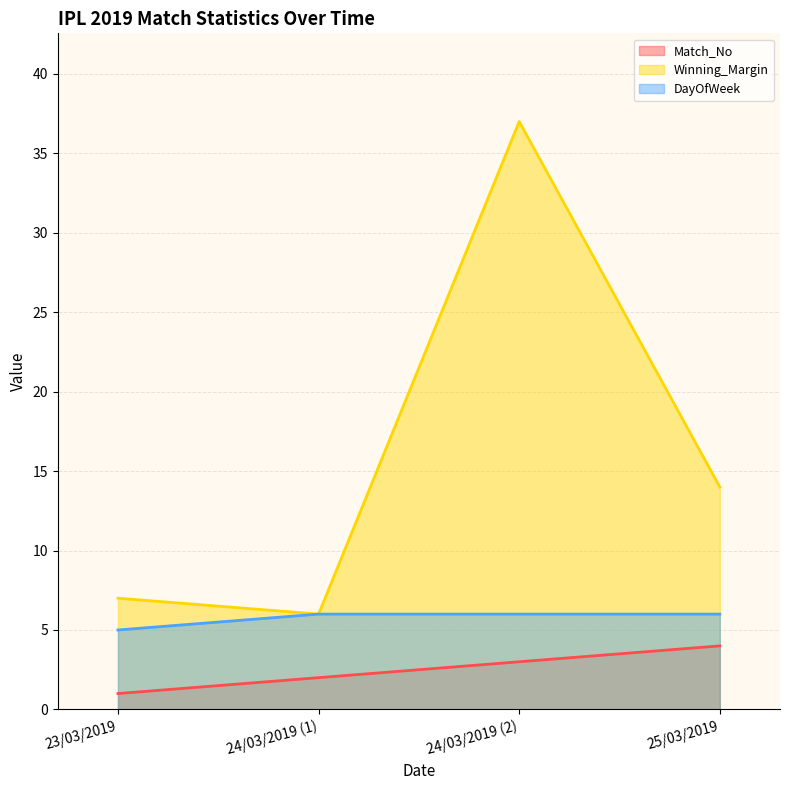

What is the total value across all series at 24/03/2019 (1)?

14